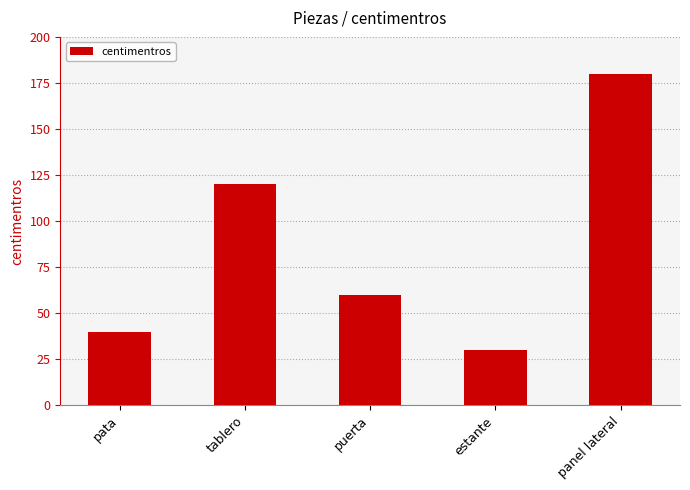

Approximately how many times larger is the value at tablero compared to puerta?

2.0